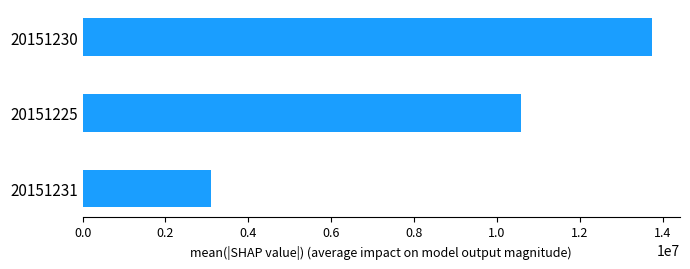

List the labels in order of value, largest first.

20151230, 20151225, 20151231